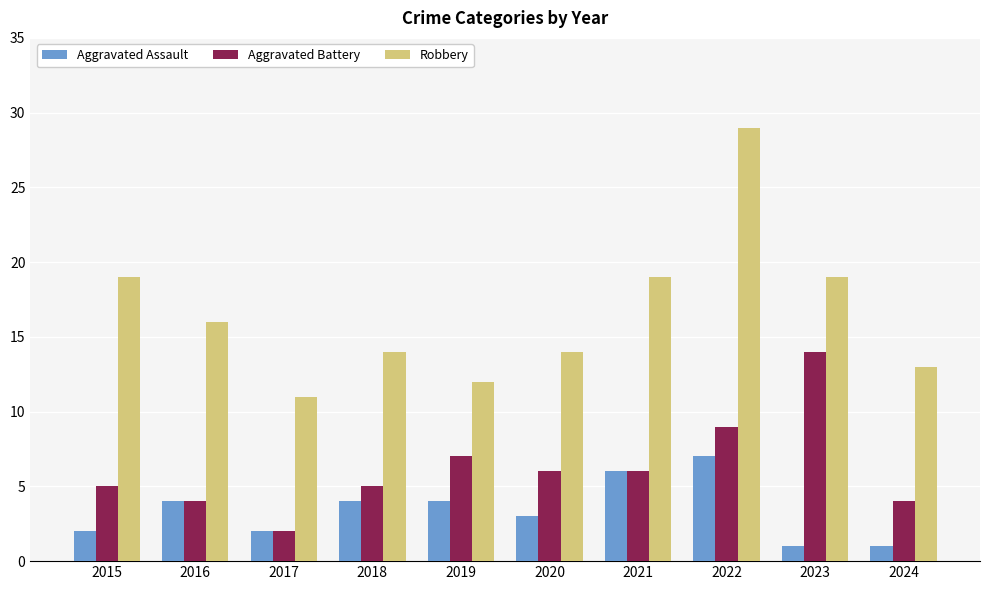

What is the value of the Robbery bar at the 4th from the left?

14